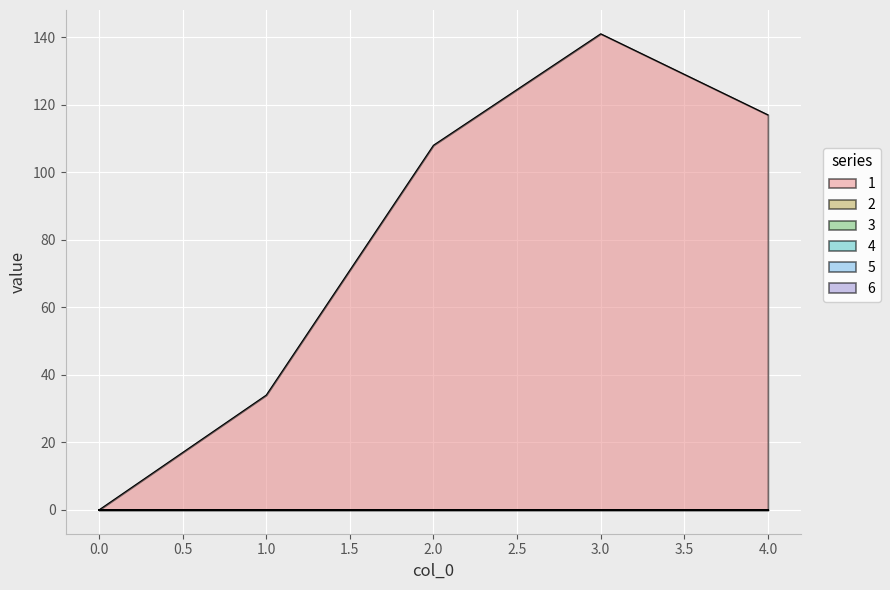

What is the total value across all series at 3?

141